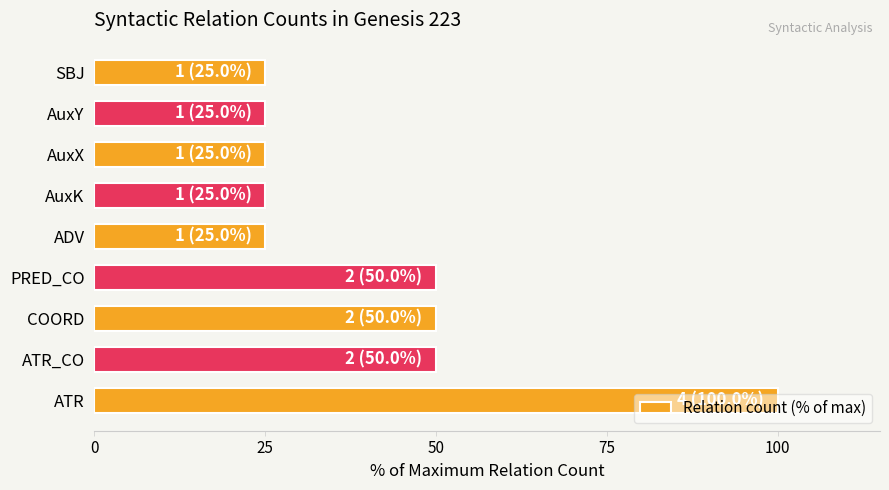

What is the difference between the maximum and minimum values?

75